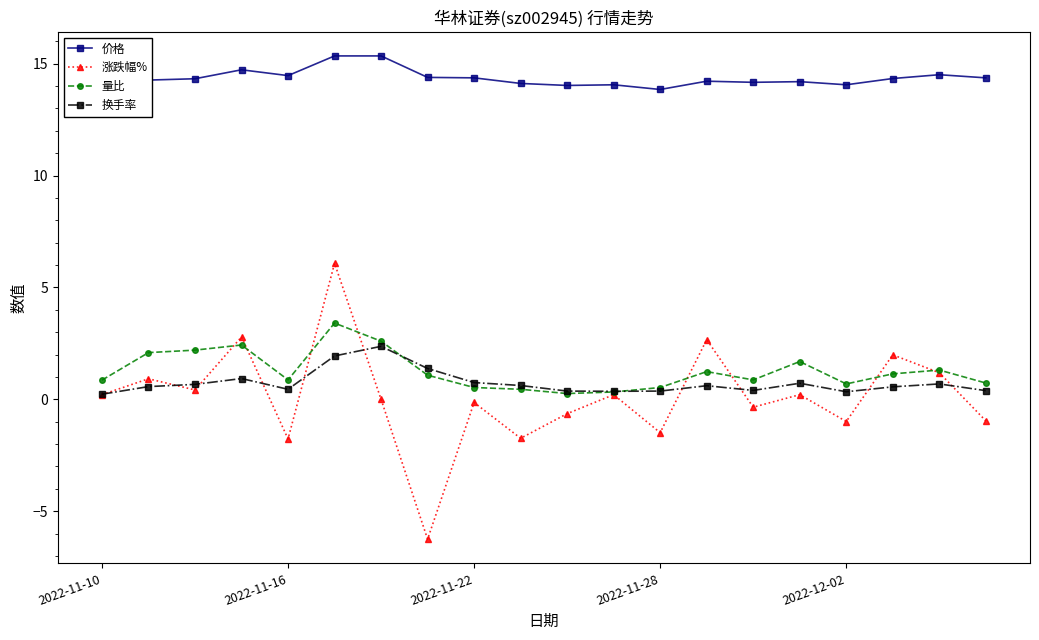

How many interior local valleys does the 涨跌幅% series have?

7